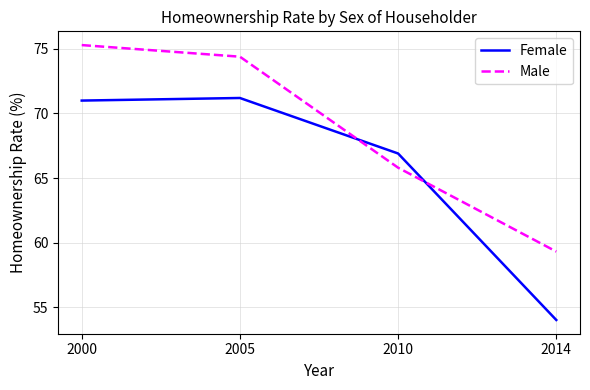

What is the maximum value for Male?

75.3